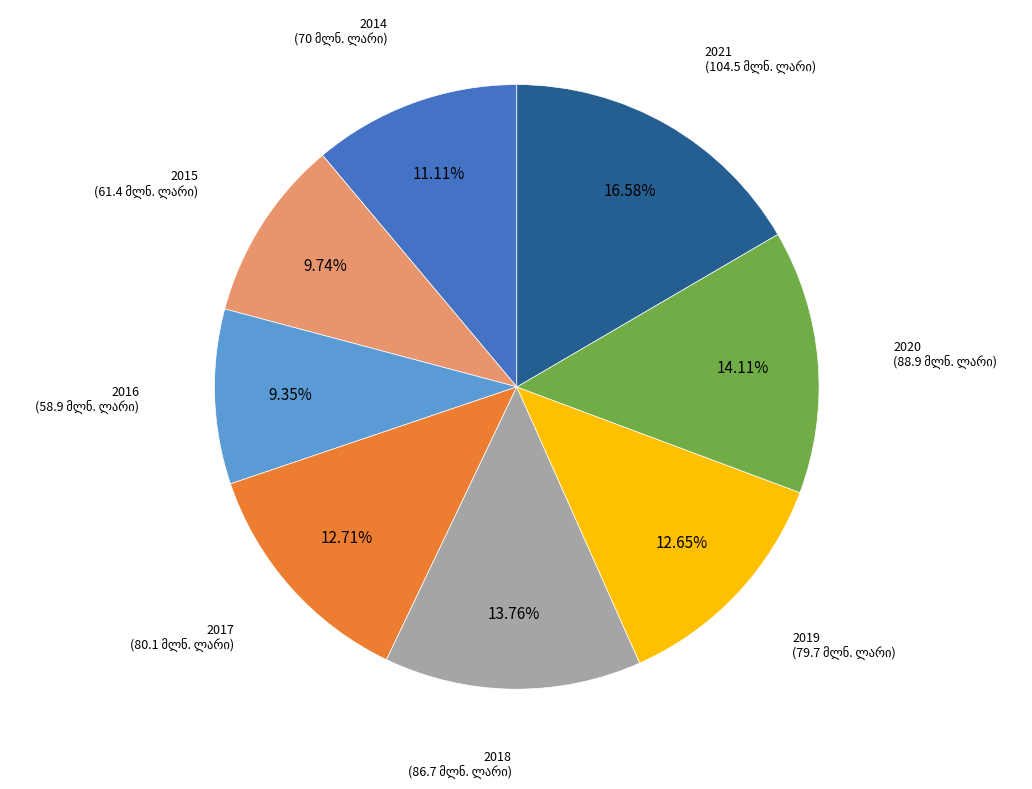

Does any single category account for the majority?

No